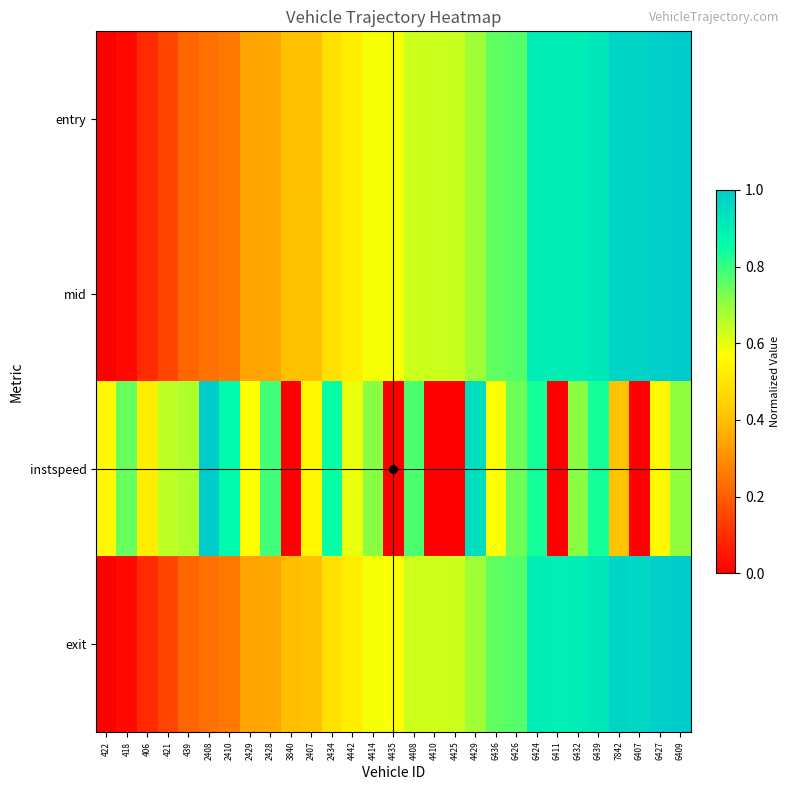

How many series are shown in this chart?

4